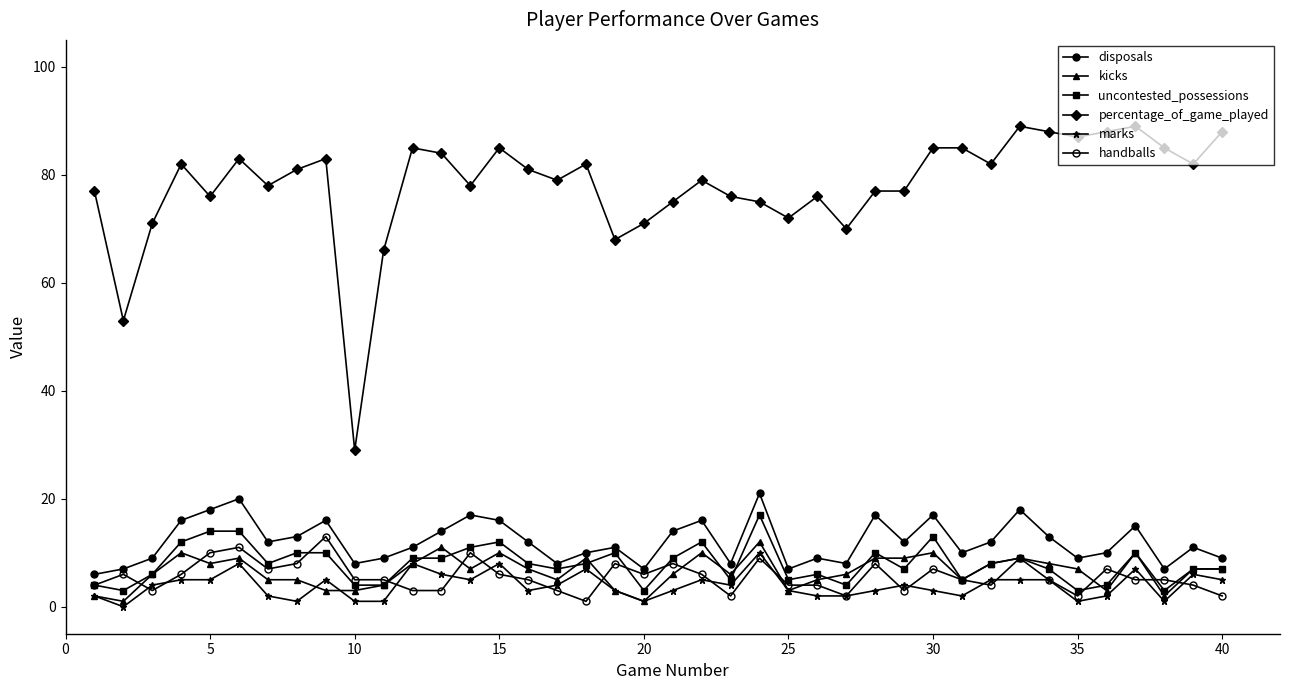

Which series has the largest range (max minus min)?

percentage_of_game_played